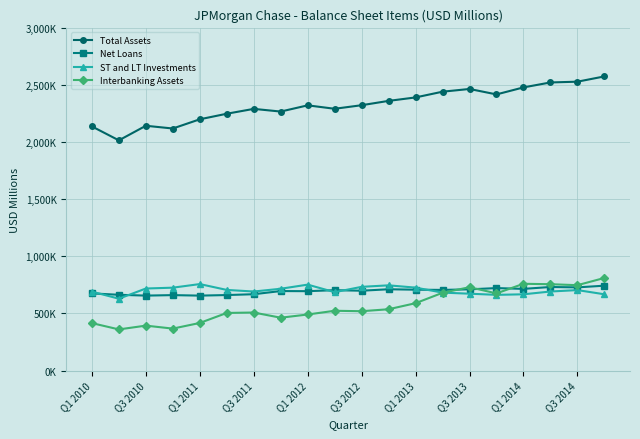

True or false: ST and LT Investments and Total Assets intersect in this chart.

False